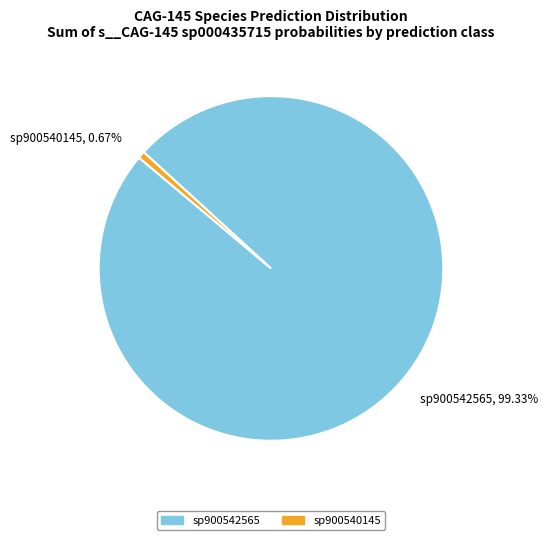

Which slice is the smallest?

sp900540145, 0.67%